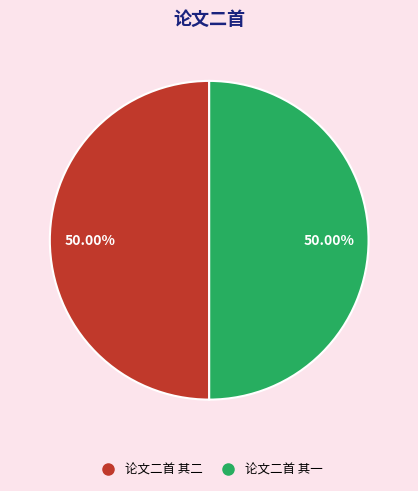

Combined, do 论文二首 其一 and 论文二首 其二 account for over 50%?

Yes